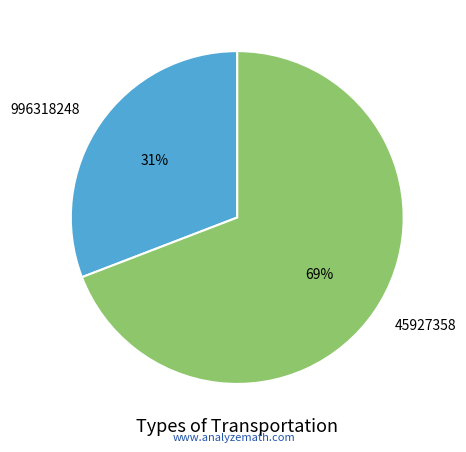

Do 45927358 and 996318248 together represent more than half of the pie?

Yes